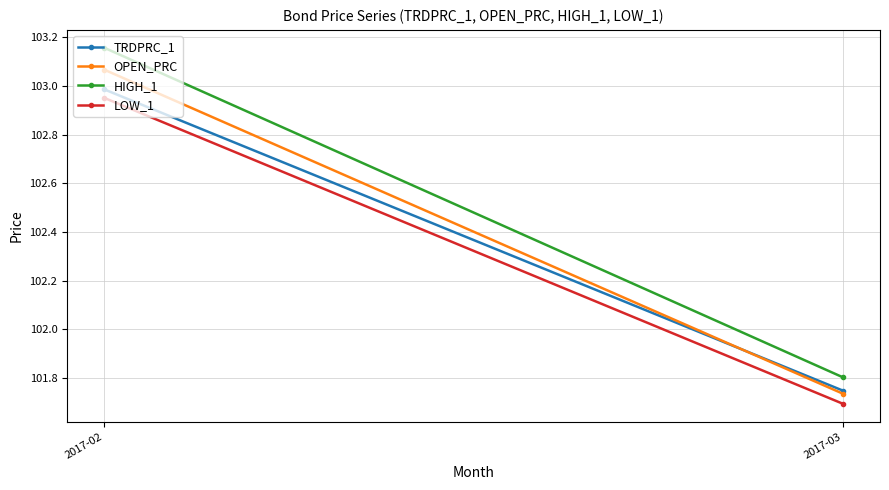

Rank the categories by HIGH_1 value from highest to lowest.

2017-02, 2017-03